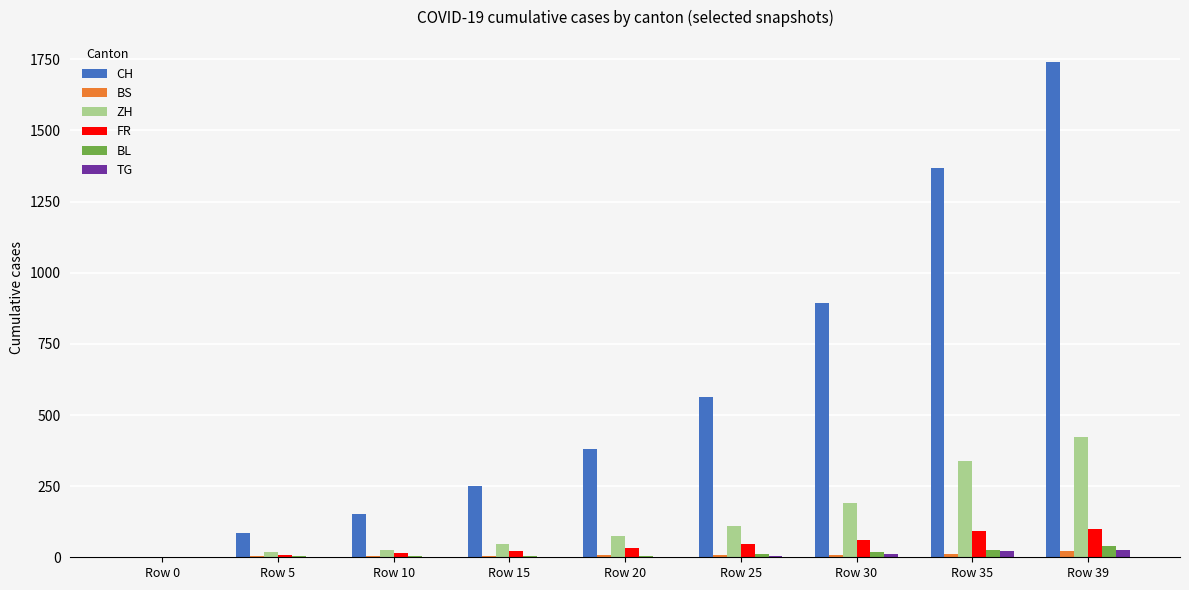

Count the number of data series in this chart.

6